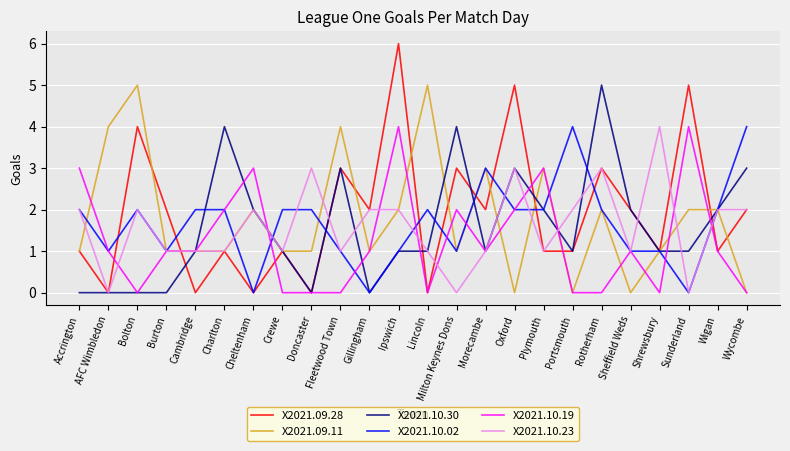

At which label does X2021.09.28 reach its peak?

Ipswich